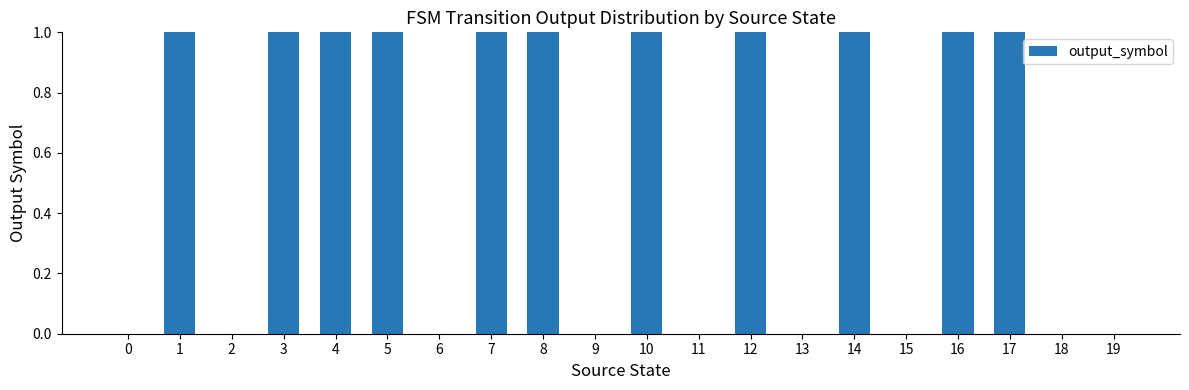

The chart shows a value of 0 at 7. True or false?

False